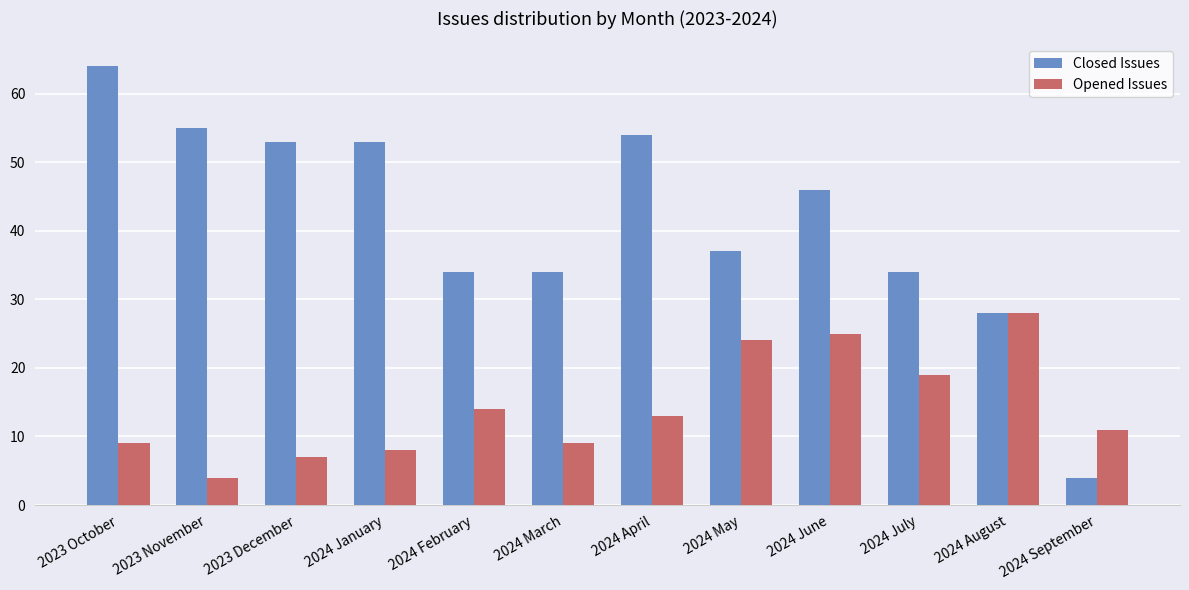

True or false: Opened Issues has a value of 20 at 2024 April.

False